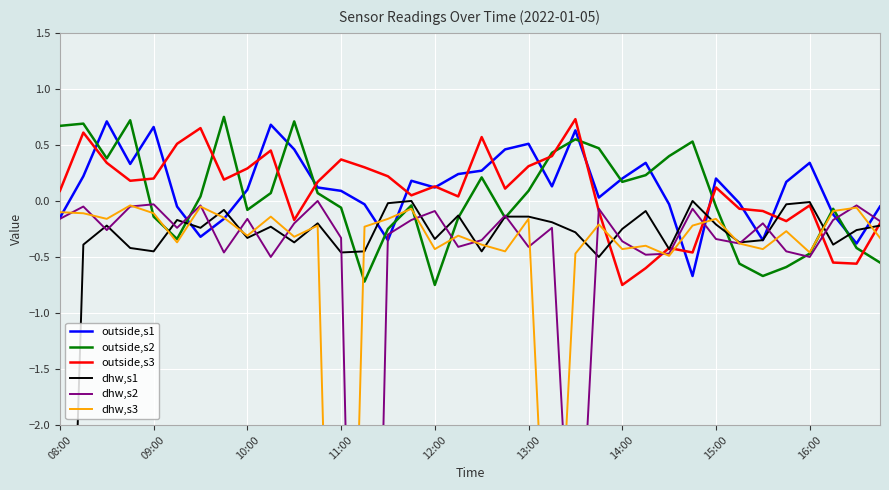

The value of dhw,s3 at 18 is -0.6. True or false?

False